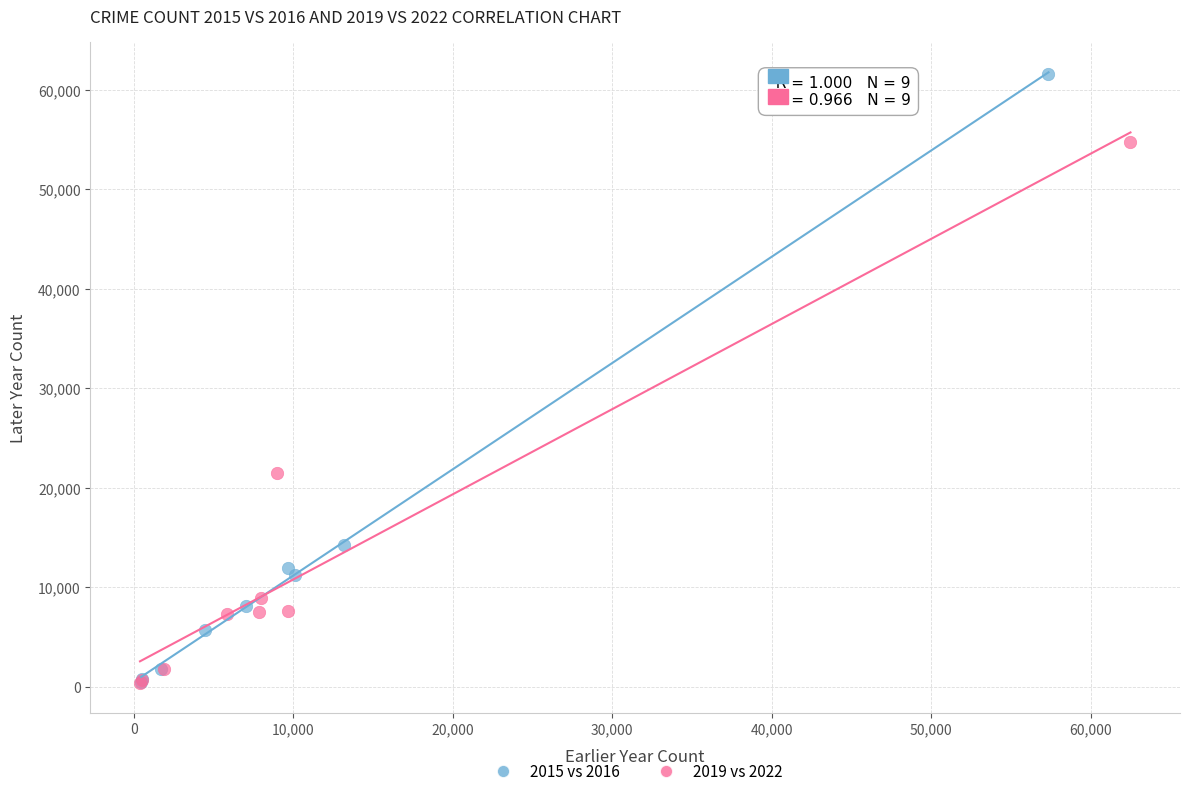

What are all the series names shown in the legend?

2015 vs 2016, 2019 vs 2022